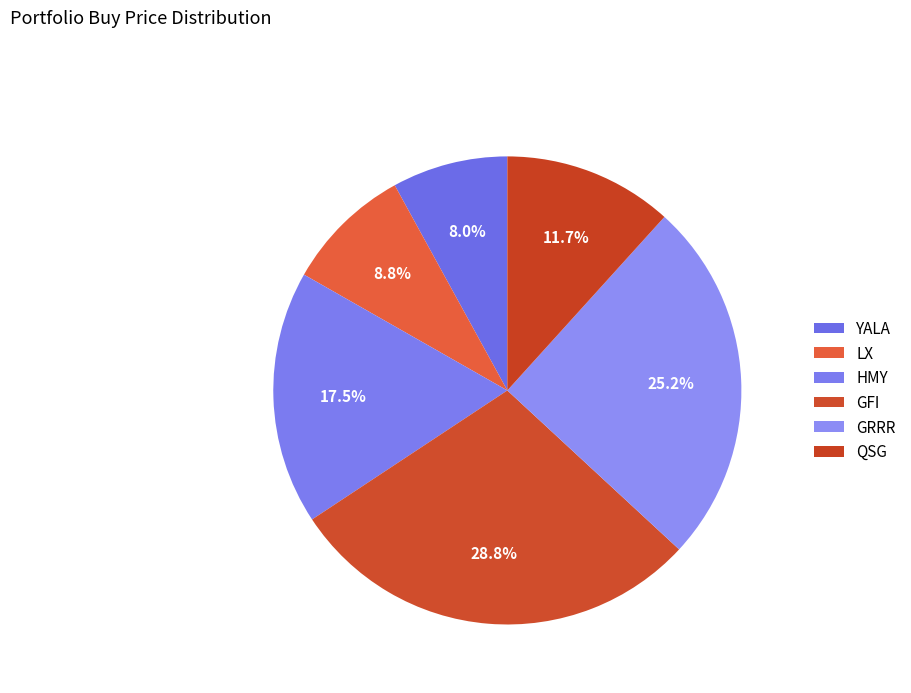

Is the sum of YALA and GFI greater than half?

No